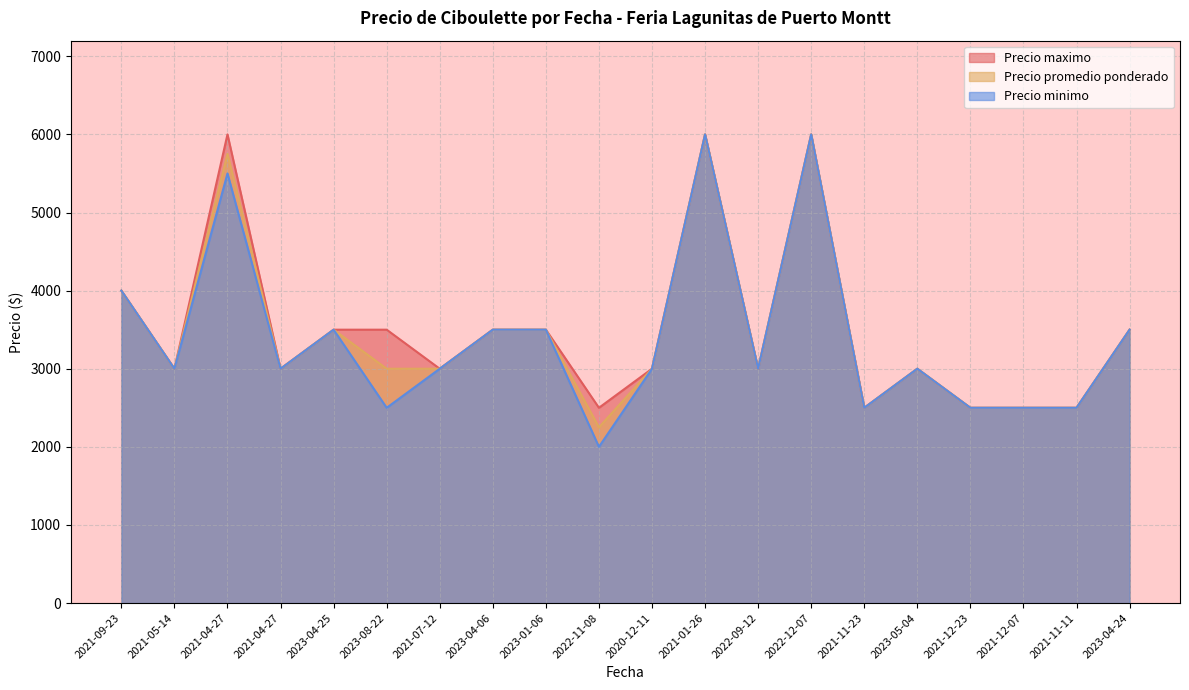

The Precio maximo series shows 4294 at 2021-05-14. True or false?

False